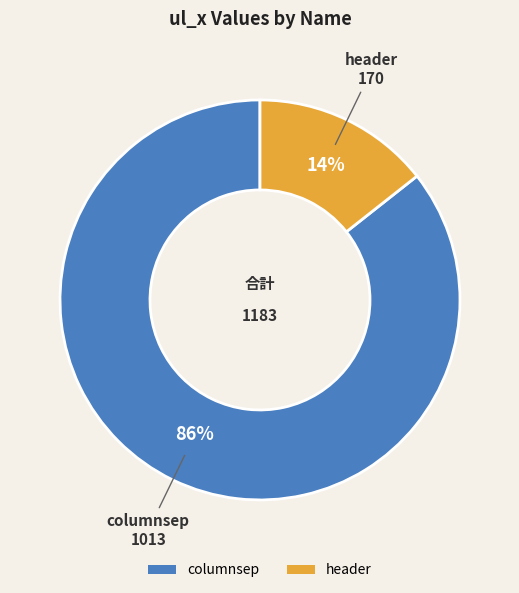

The header slice represents 25% of the pie. True or false?

False